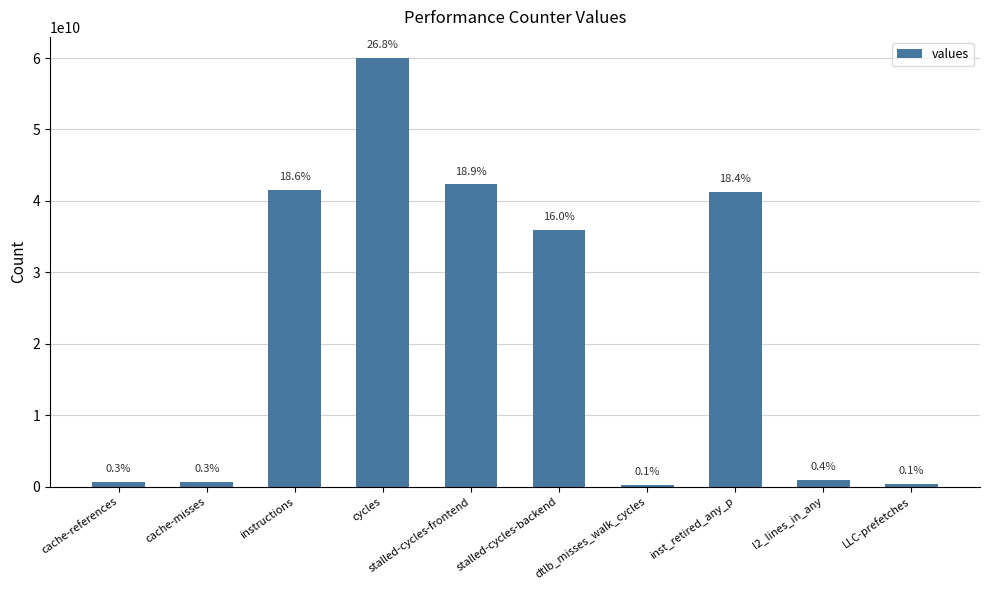

How many bars are there in total?

10